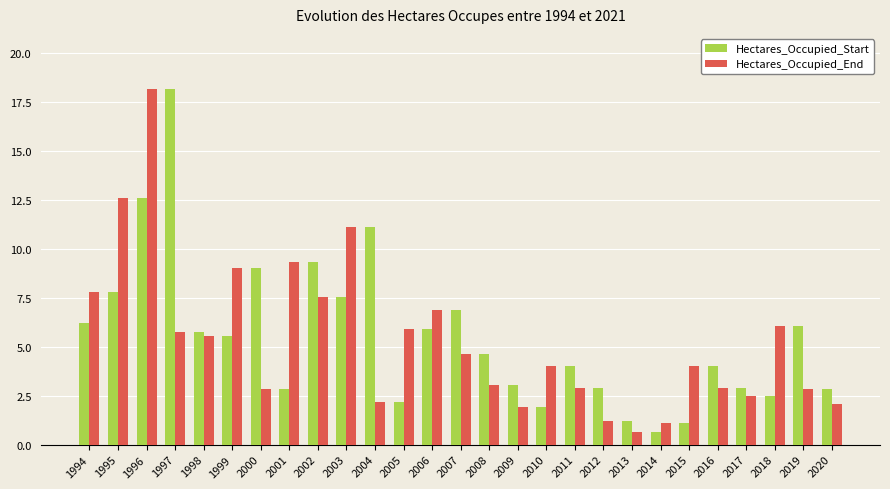

Where does the Hectares_Occupied_Start series first go above 4?

1994